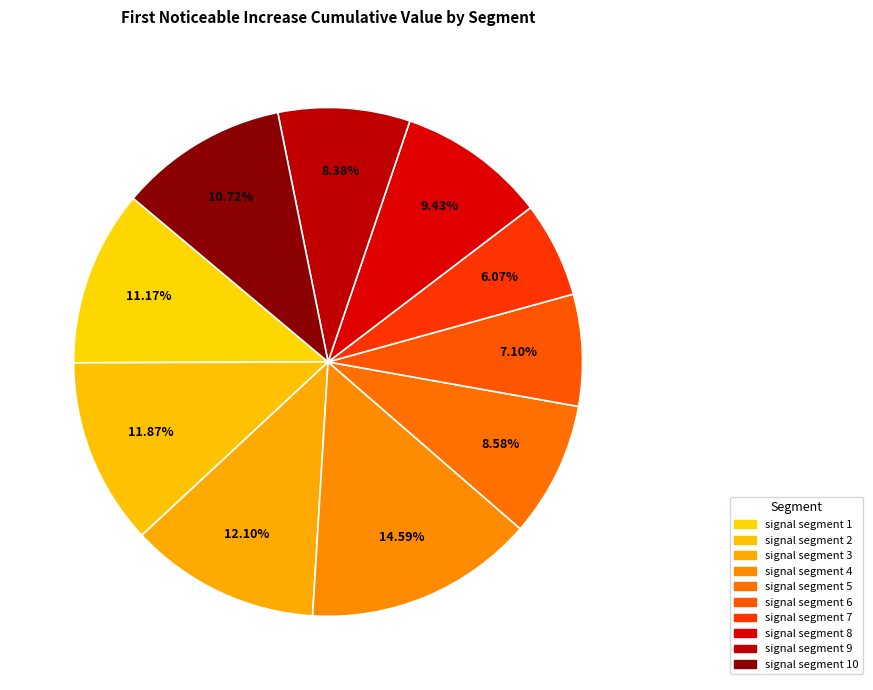

Is there a majority slice in this chart?

No